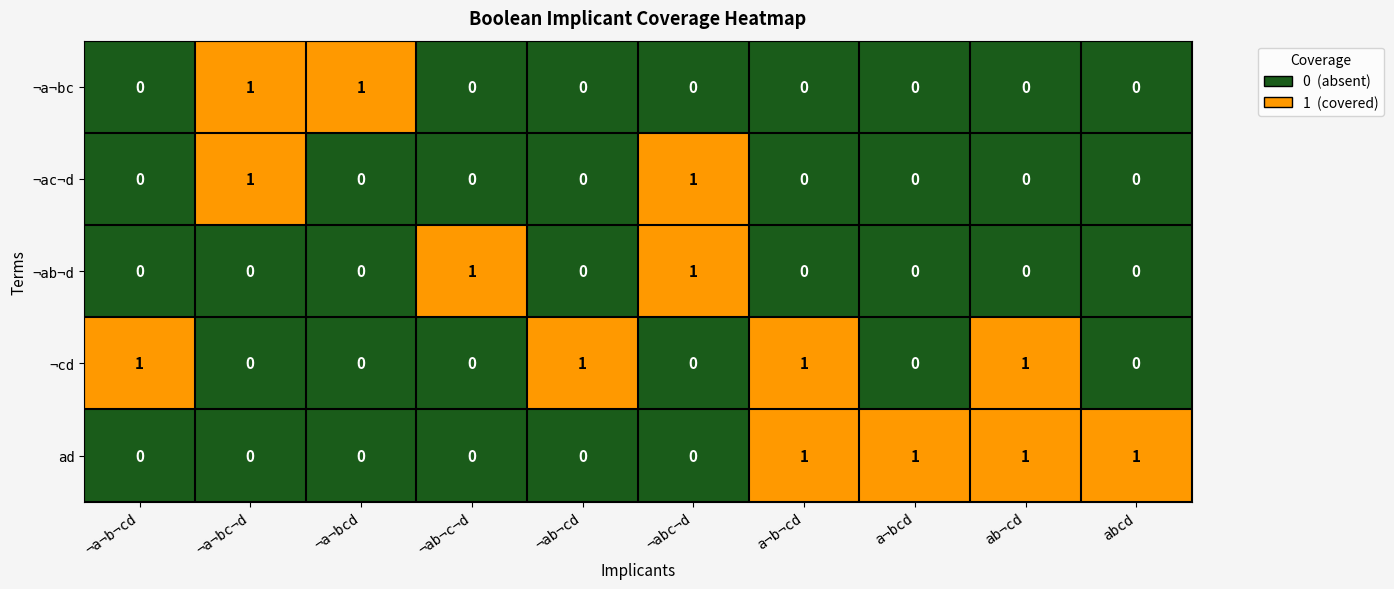

Count the ¬ab¬d values in the range 0 to 1.

10